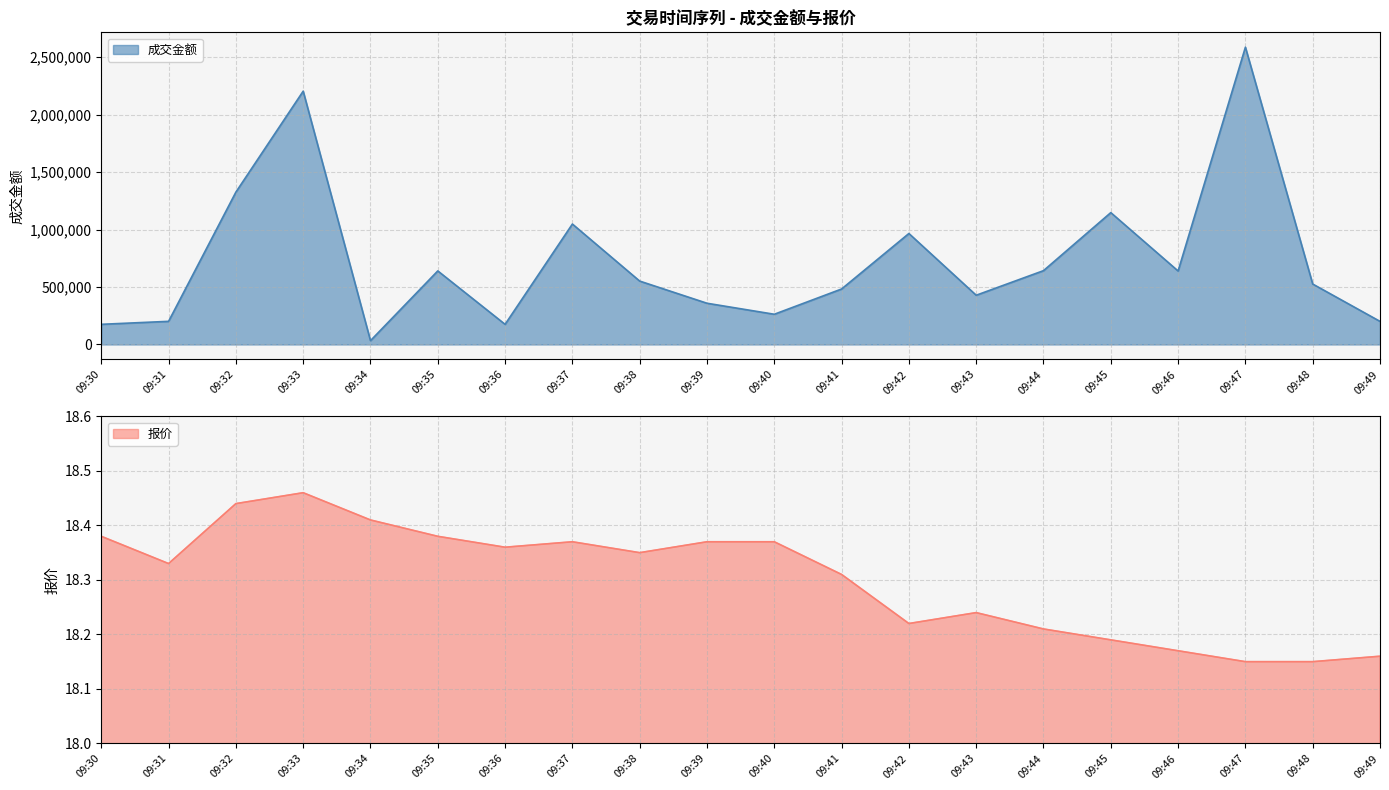

Does the chart have visible grid lines?

Yes